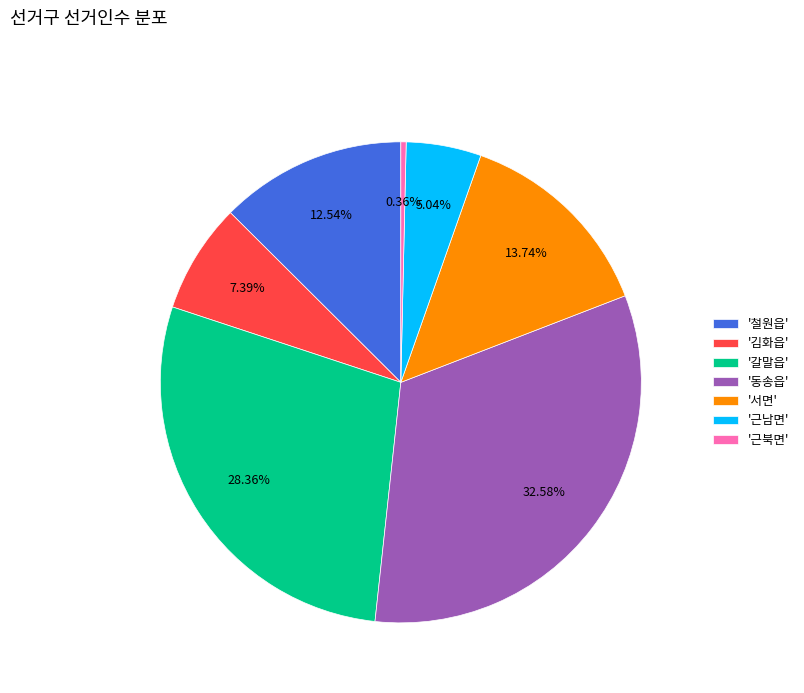

Does '근남면' account for over 50% of the chart?

No